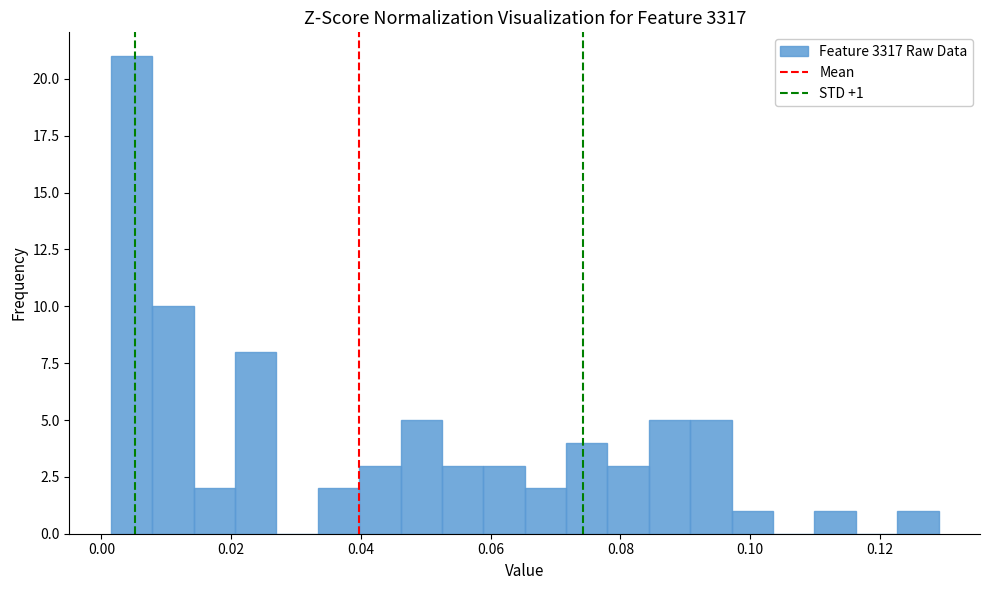

Read against the x-axis, roughly where is the centre of the tallest bar?

0.004